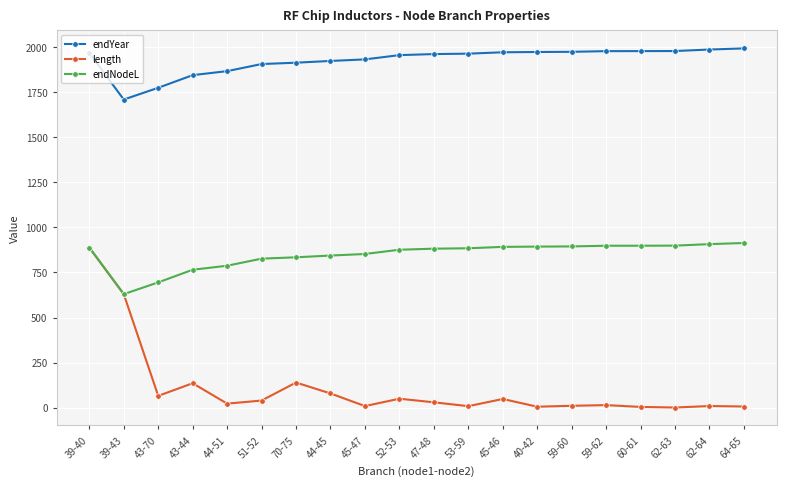

How many distinct data groups are displayed?

3